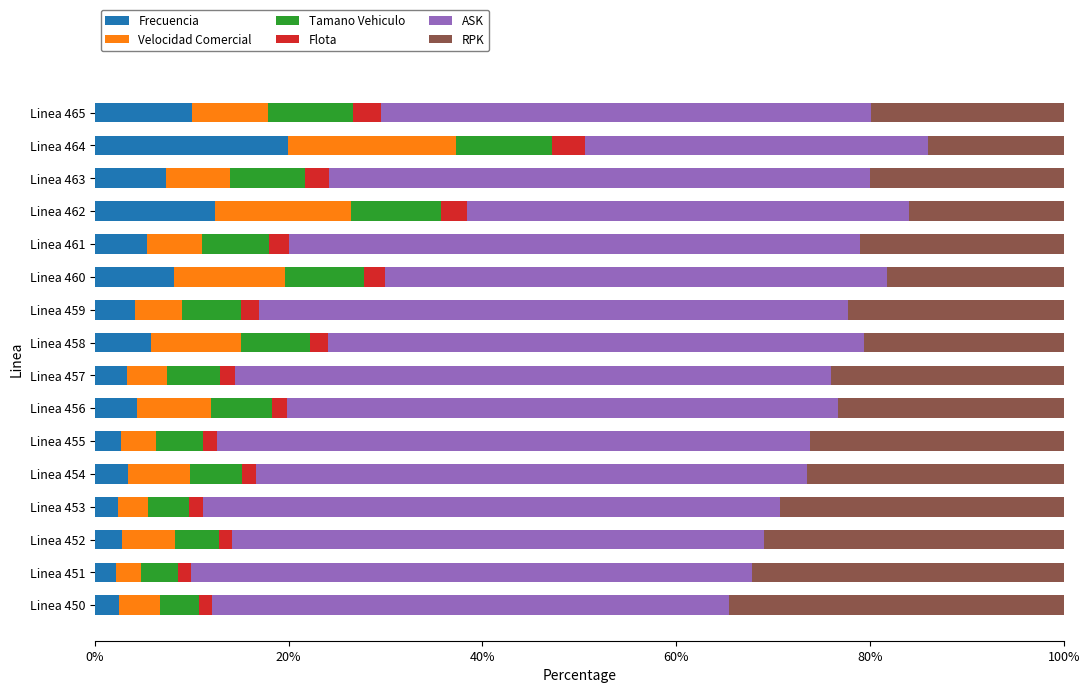

What is the minimum value for Frecuencia?

2.1